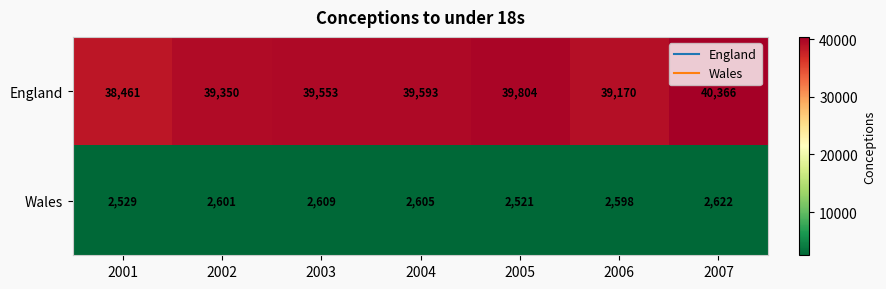

How many series are shown in this chart?

2